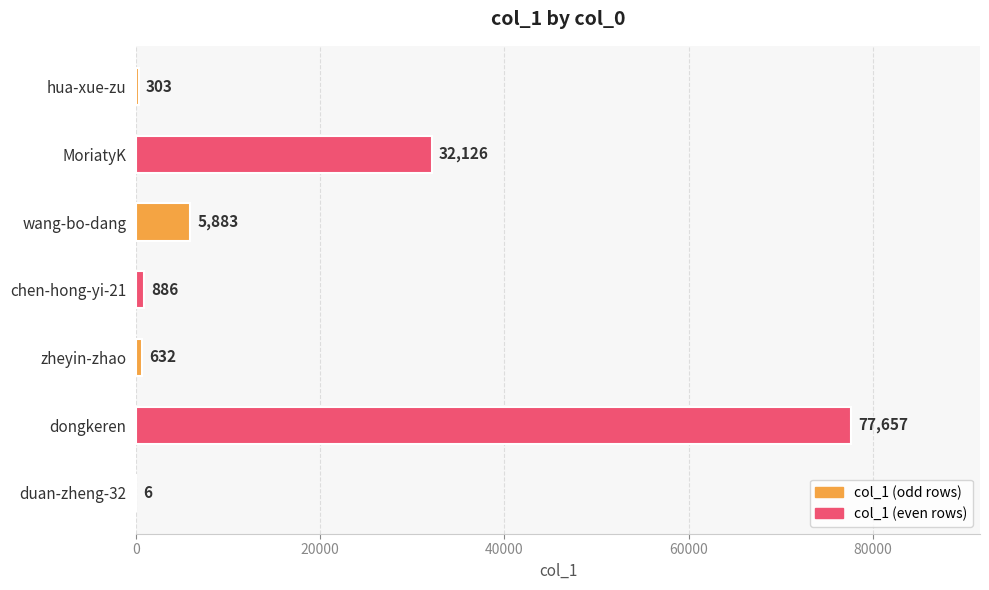

What is the approximate value at duan-zheng-32, to the nearest 10?

10